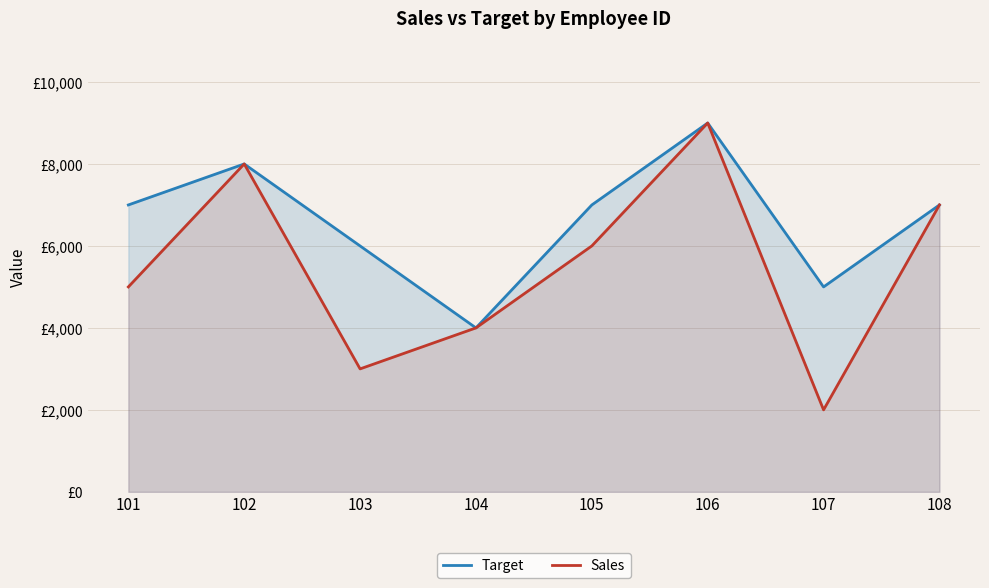

Is the value of Target at 108 greater than the value of Sales at 103?

Yes